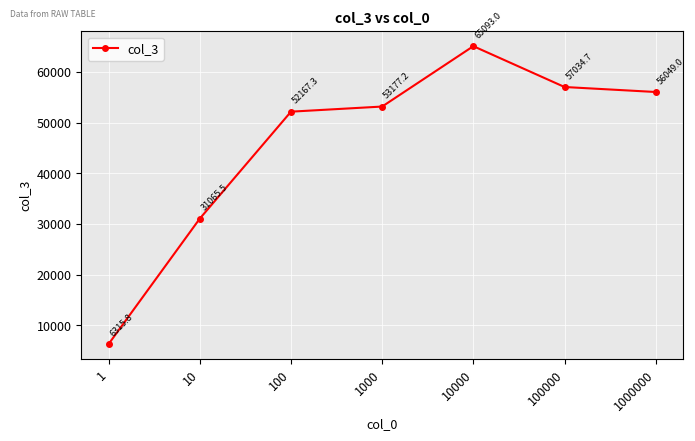

What is the difference between the maximum and minimum values?

58777.2